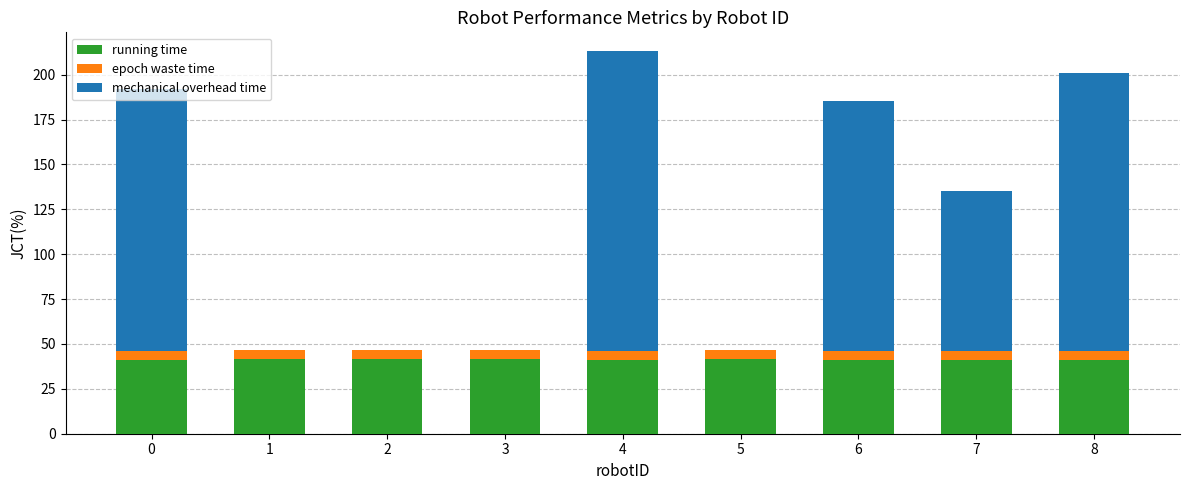

Are the bars grouped side by side (vs. stacked)?

No